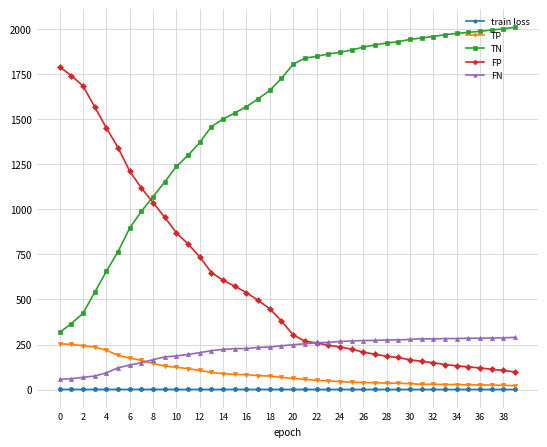

True or false: FN and train loss intersect in this chart.

False